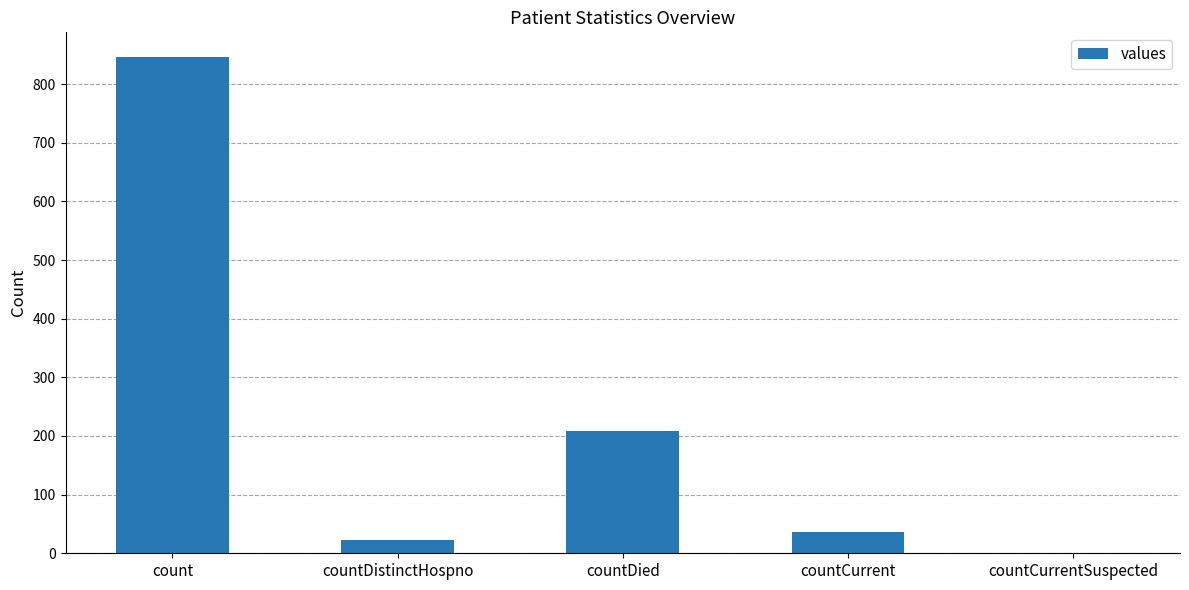

Where is the data nearest to the value 423?

countDied